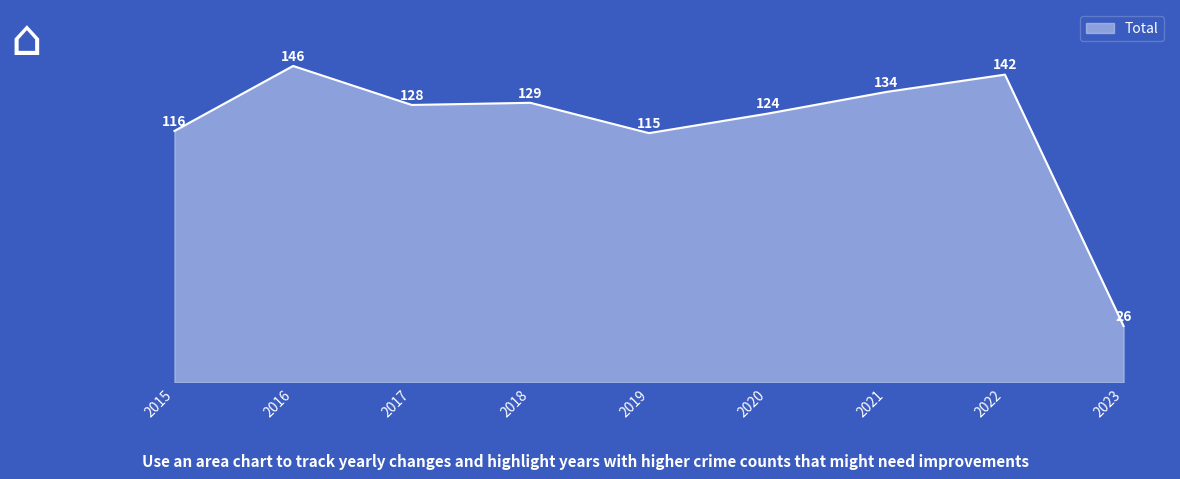

What is the difference between the maximum and minimum values?

120